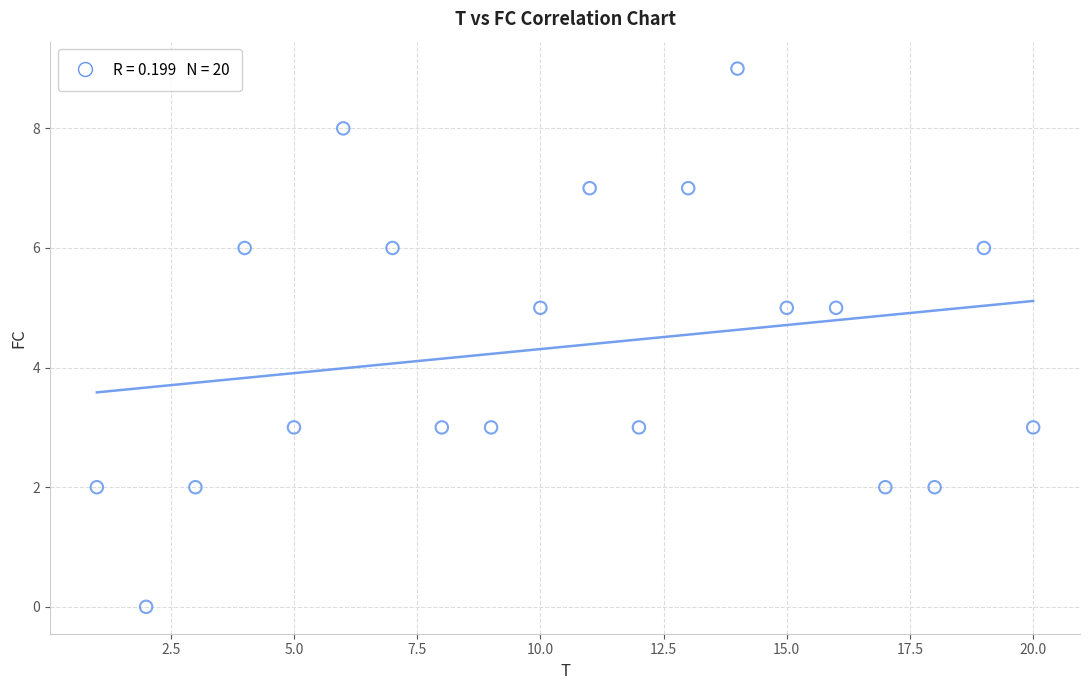

What is the range of X values (max minus min)?

19